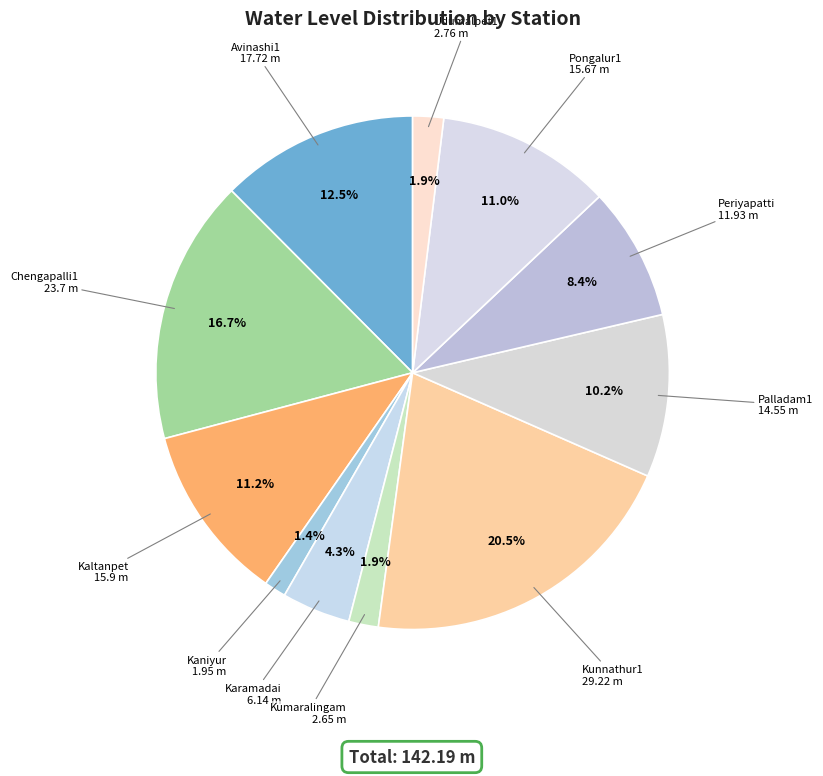

Which has a higher value, Karamadai or Kaniyur?

Karamadai